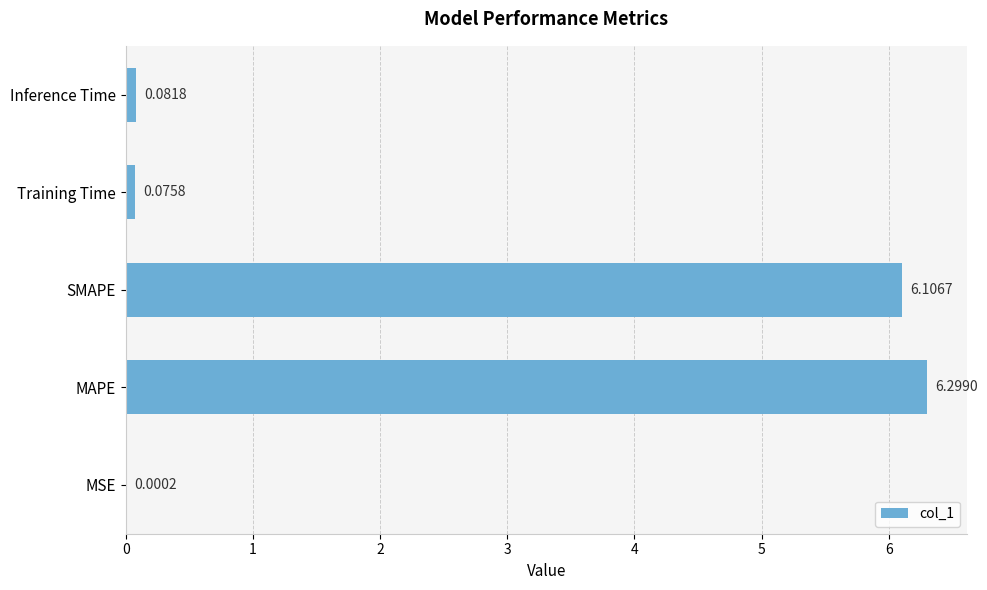

What is the change in value from MSE to SMAPE?

+6.1